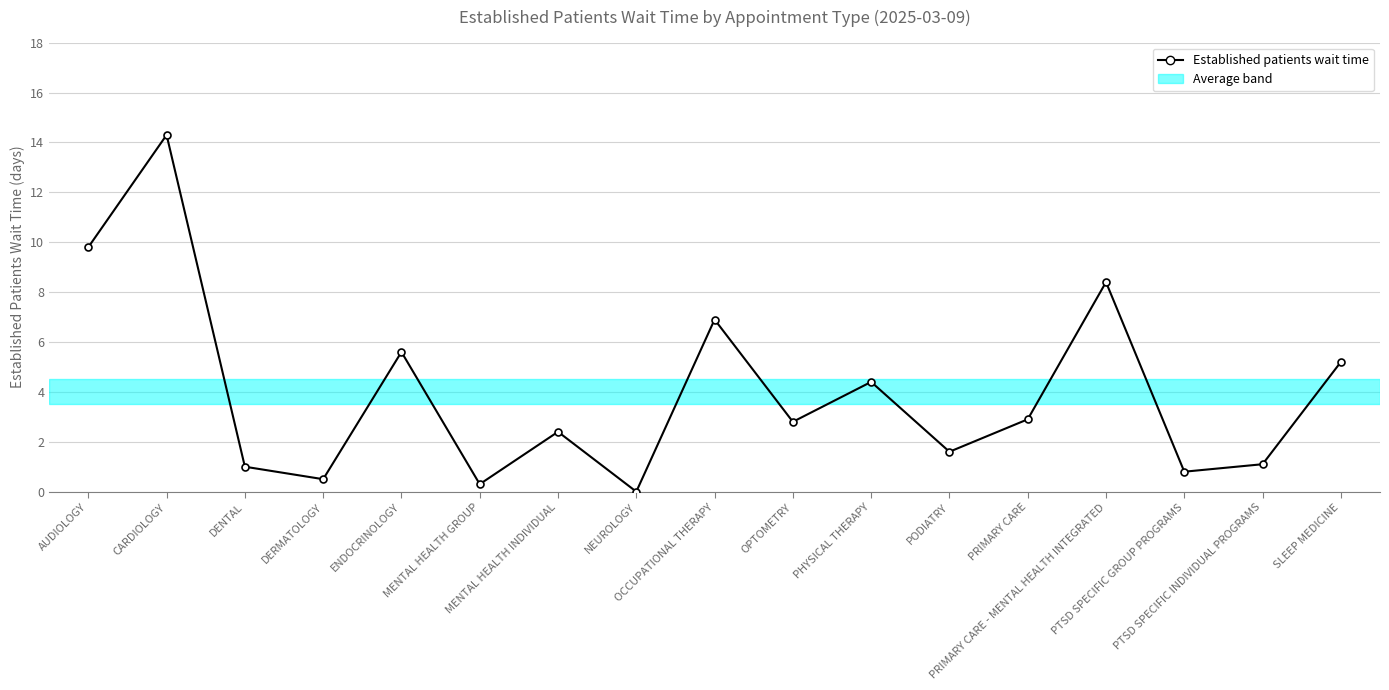

How many points are higher than both their immediate neighbors (excluding endpoints)?

6